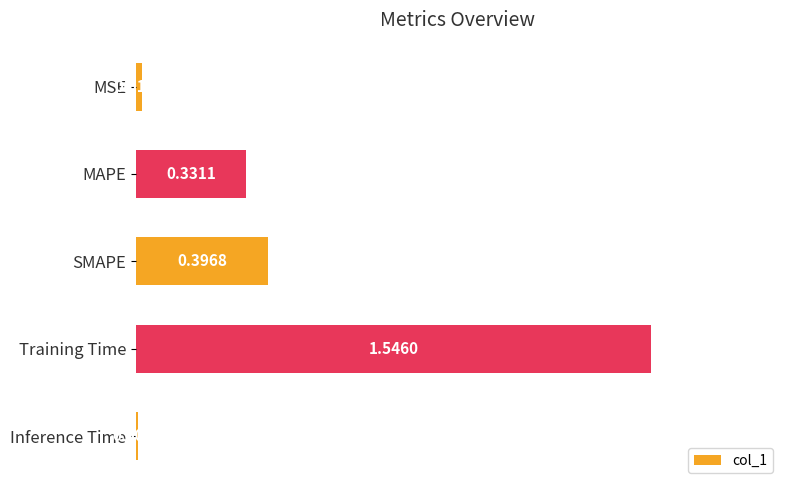

At which label is the value closest to 0?

Inference Time